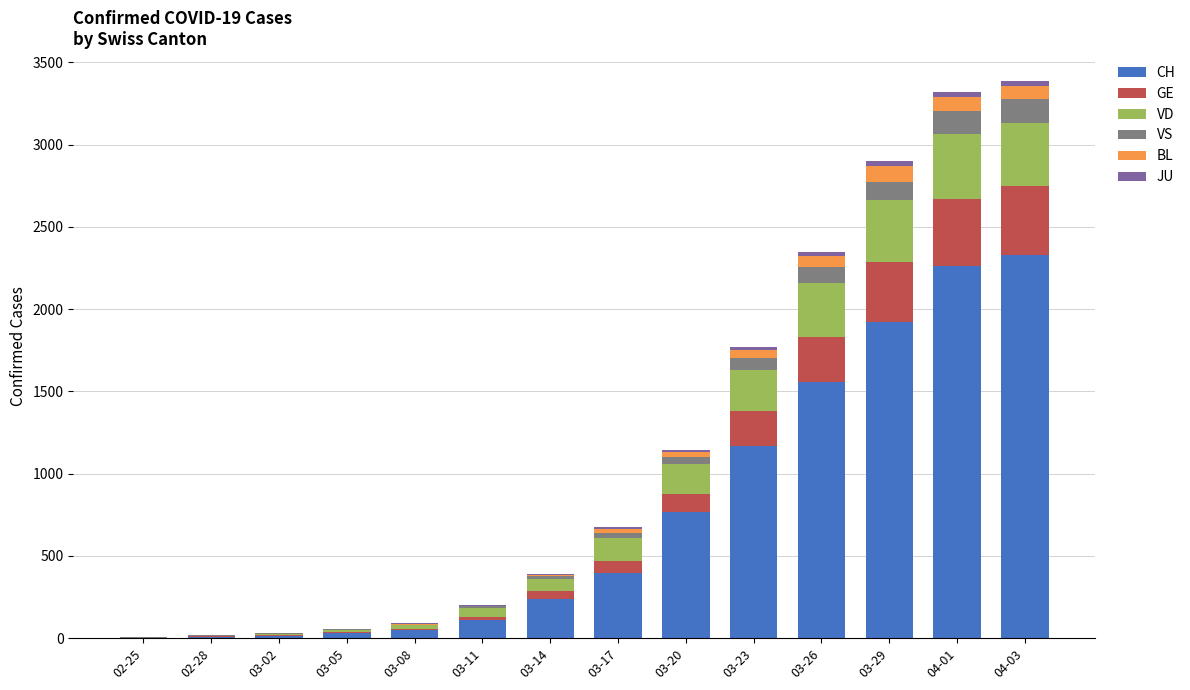

What is the difference between the CH values at 04-03 and 03-29?

406